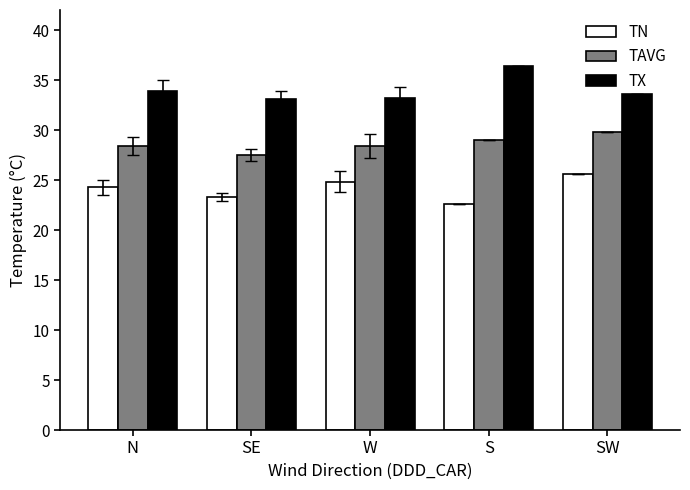

What is the label of the 1st bar from the right?

SW